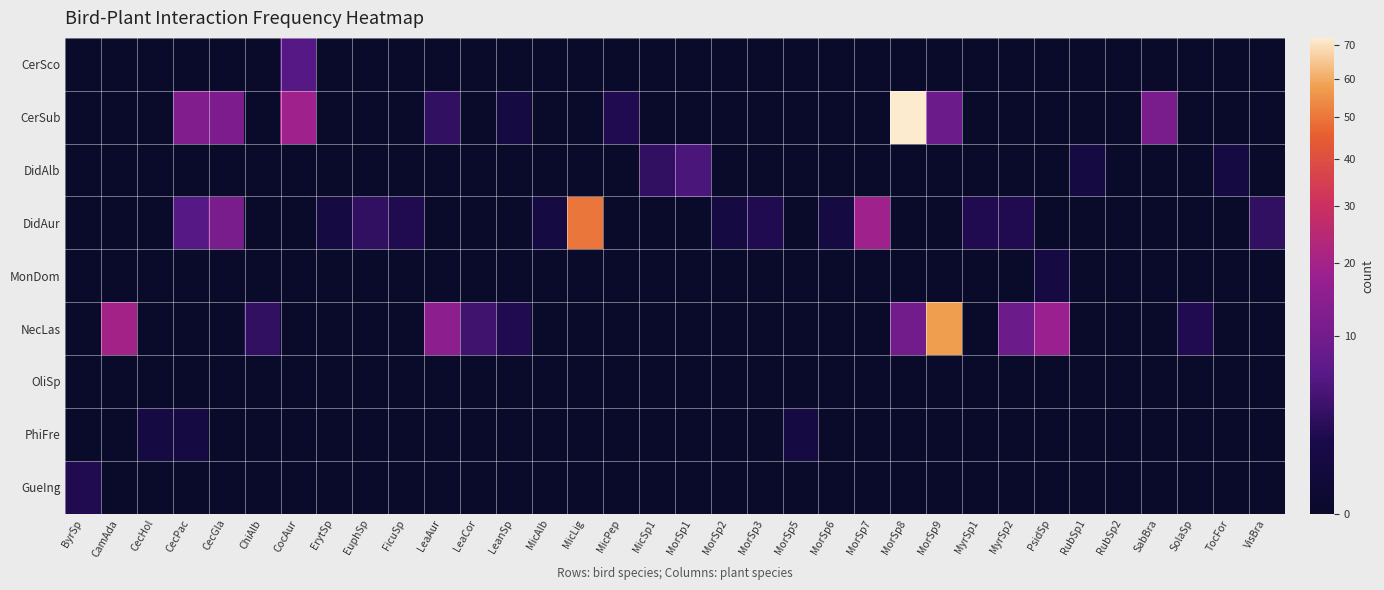

What is the difference between the highest and lowest values at CocAur?

19